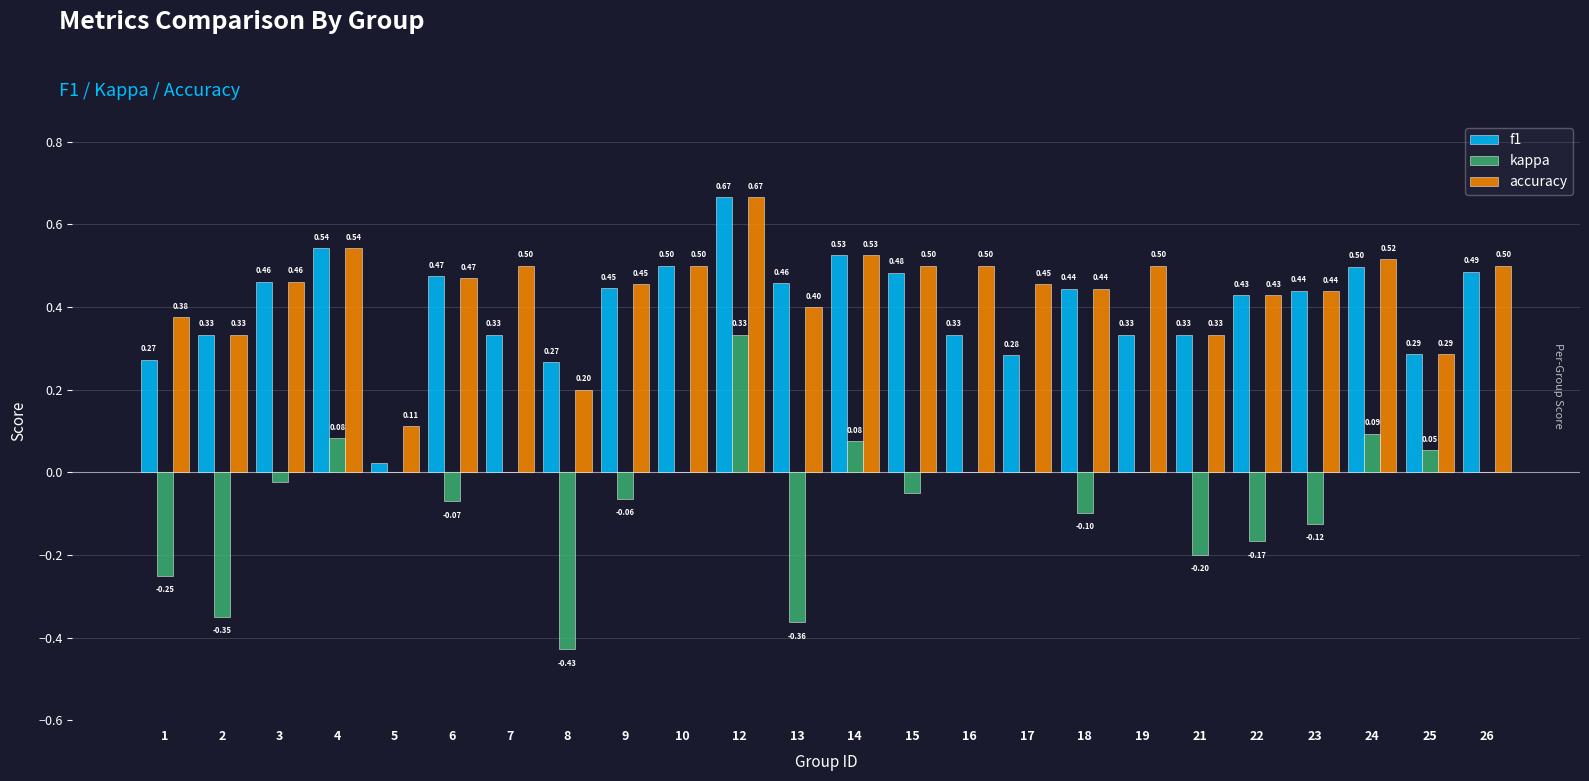

Is it true that accuracy equals 0.9 at 24?

False